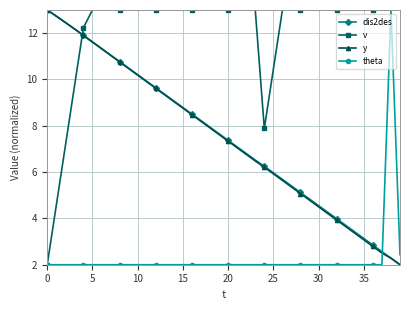

Is this an area chart (filled region under the line)?

No